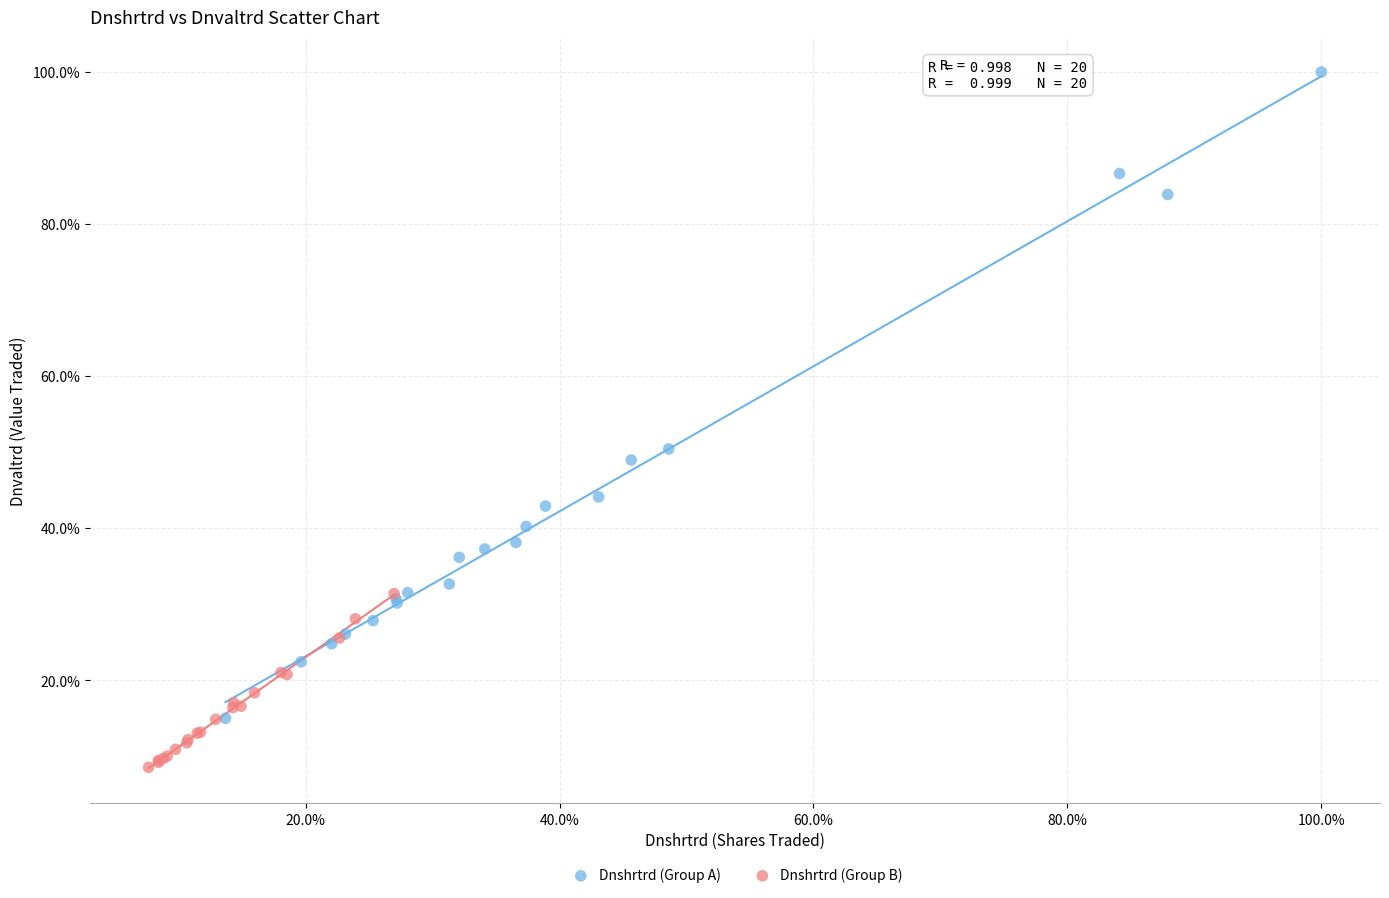

Which series reaches the maximum Y coordinate?

Dnshrtrd (Group A)